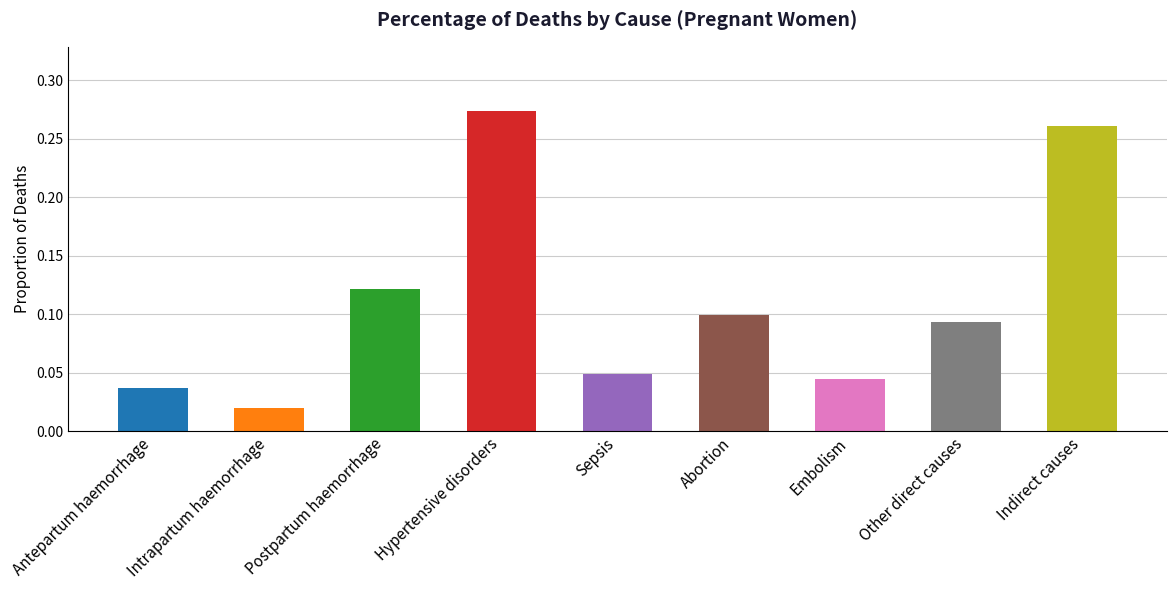

What is the label of the 4th bar from the right?

Abortion